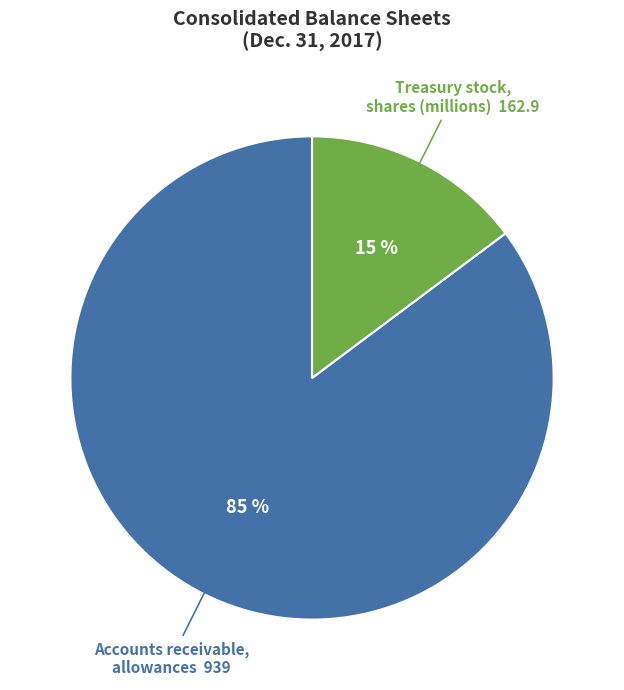

Which has a higher value, Accounts receivable, allowances 939 or Treasury stock, shares (millions) 162.9?

Accounts receivable, allowances 939